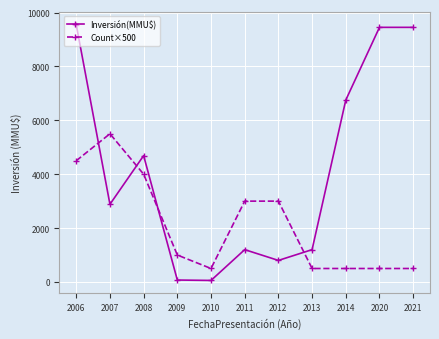

What is the smallest value displayed?

57